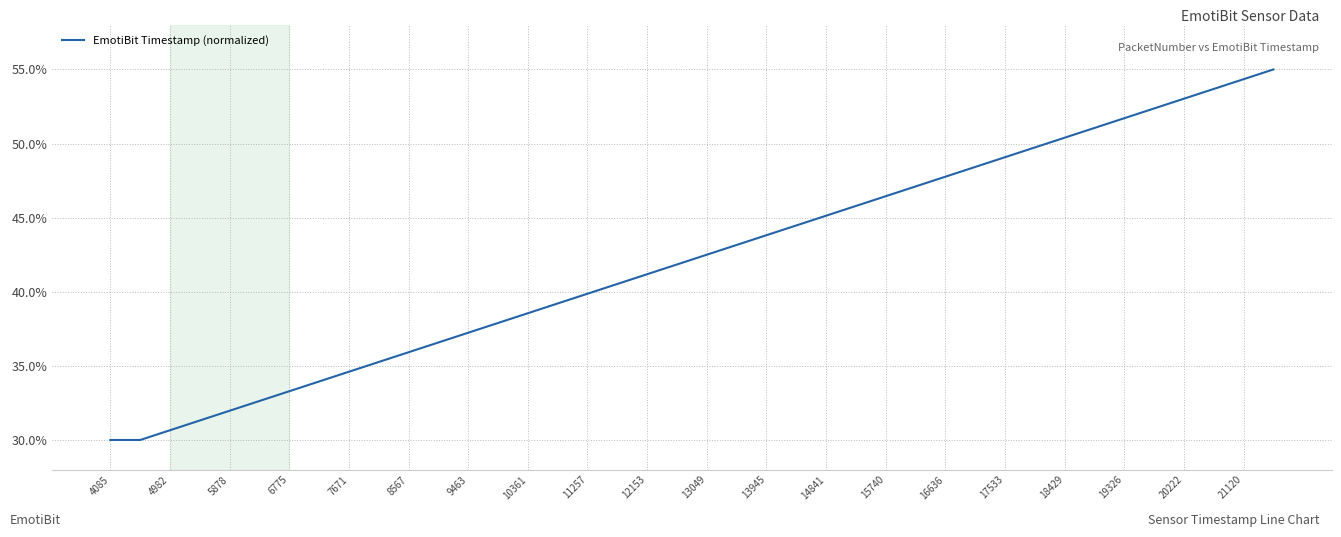

How many values are below 42?

20